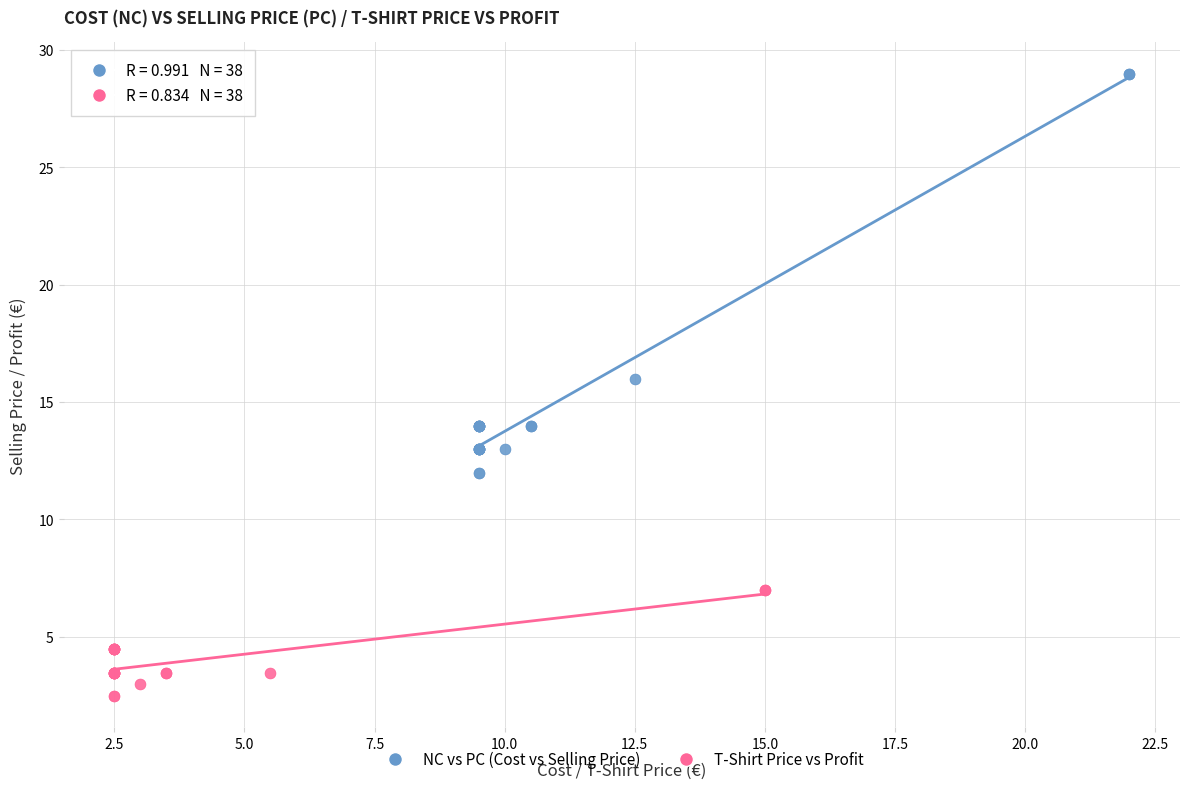

Which series reaches the maximum Y coordinate?

NC vs PC (Cost vs Selling Price)